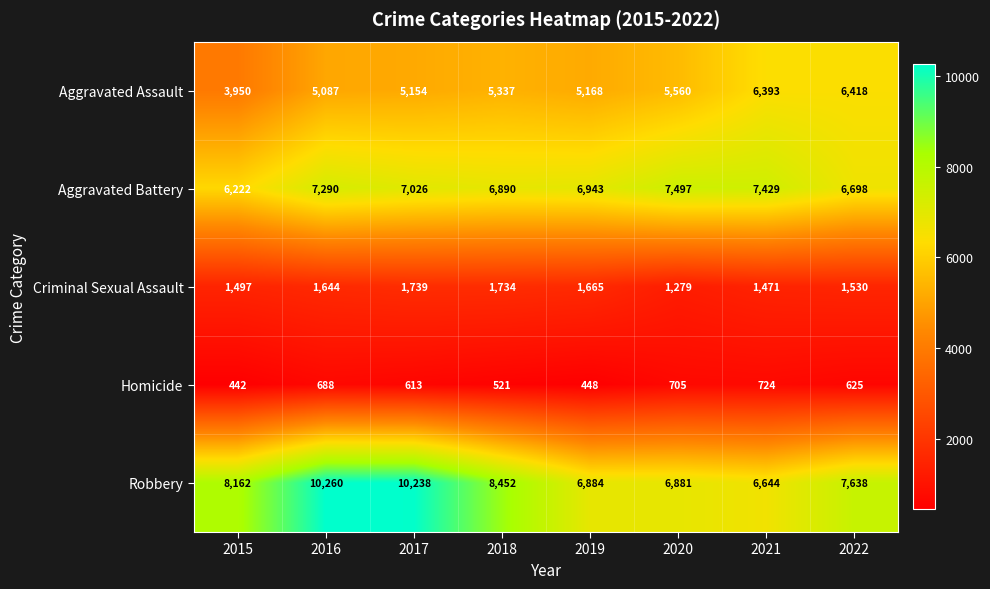

Which series has the largest range (max minus min)?

Robbery